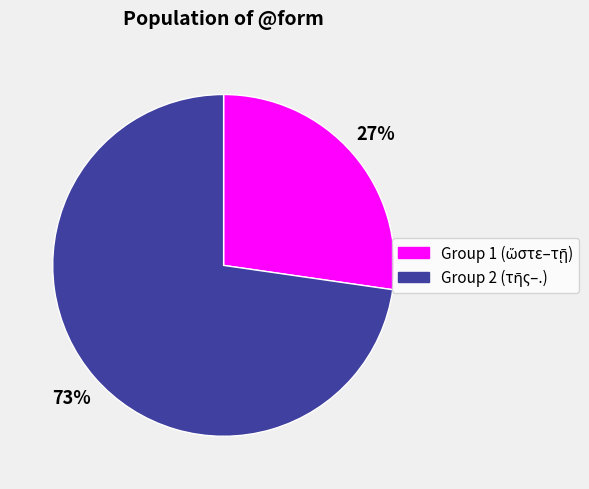

To the nearest percent, what is the average slice percentage?

50%